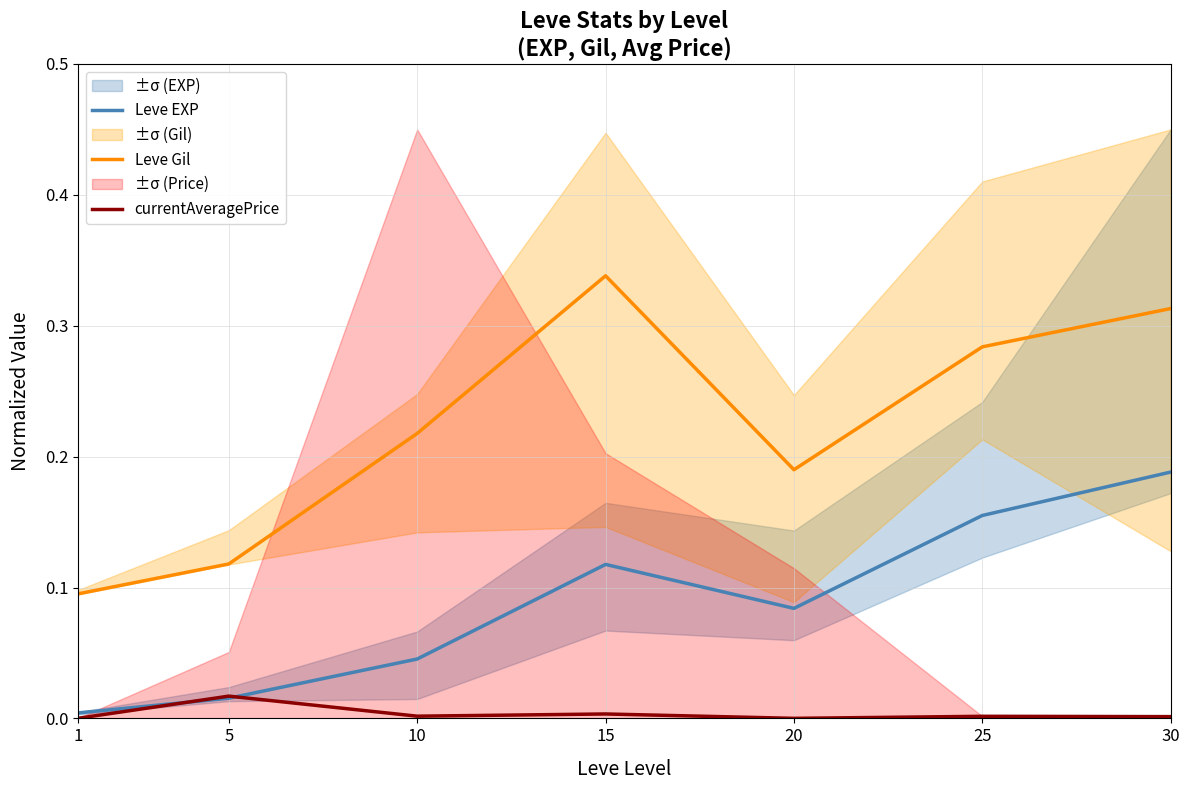

Where is the first local maximum for Leve Gil?

15